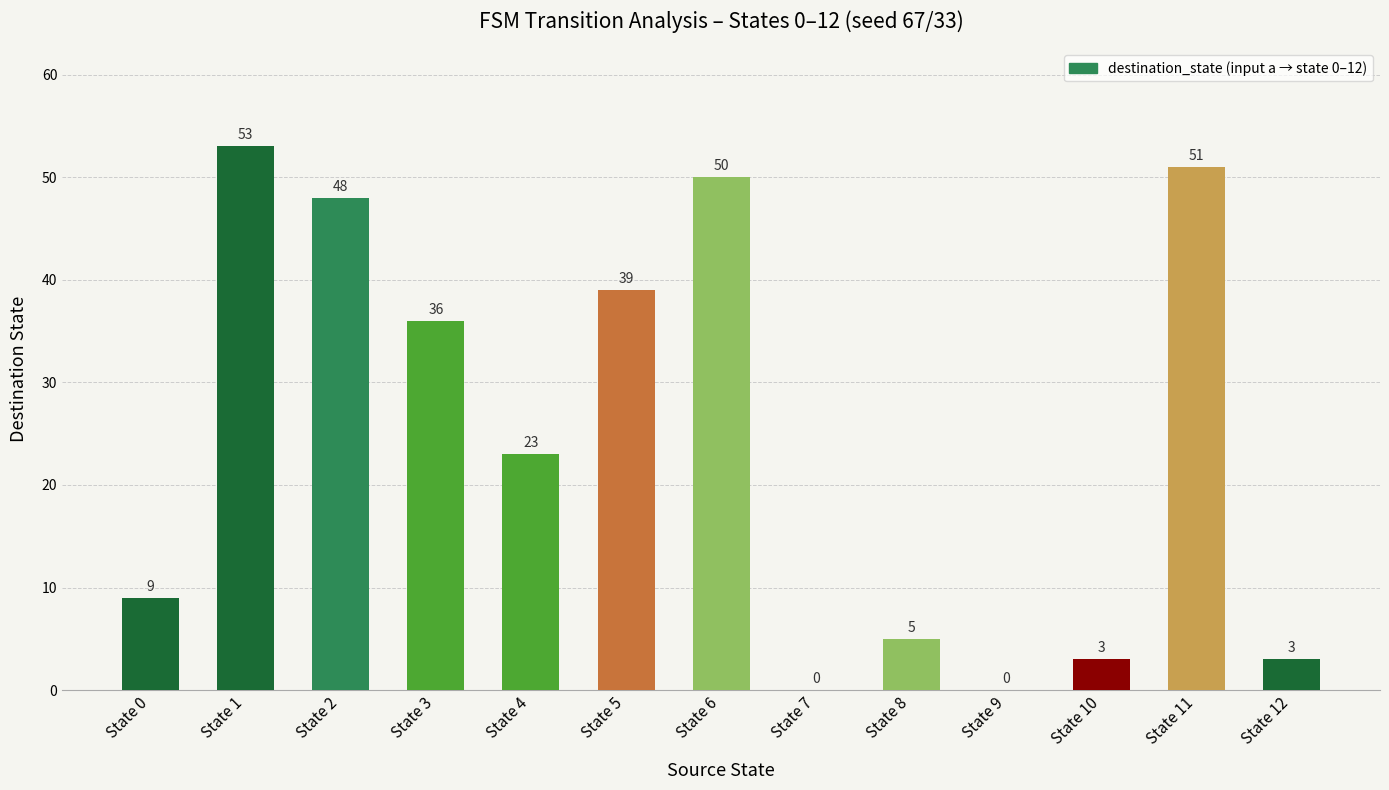

Between State 6 and State 5, which is larger?

State 6